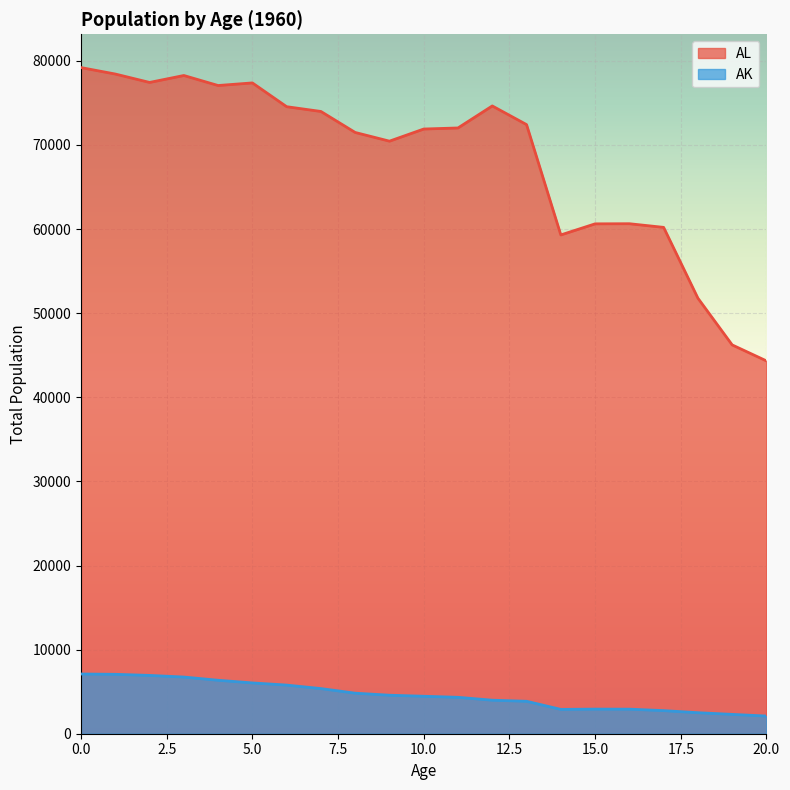

True or false: AK and AL intersect in this chart.

False